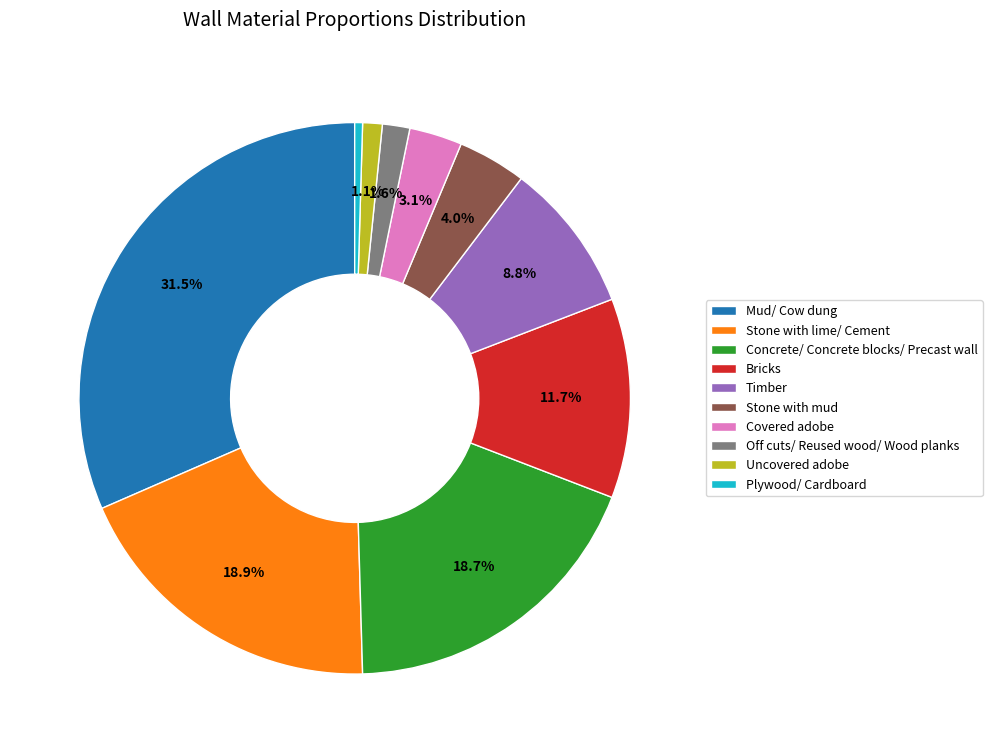

What percentage is NOT represented by Stone with lime/ Cement?

81.1%